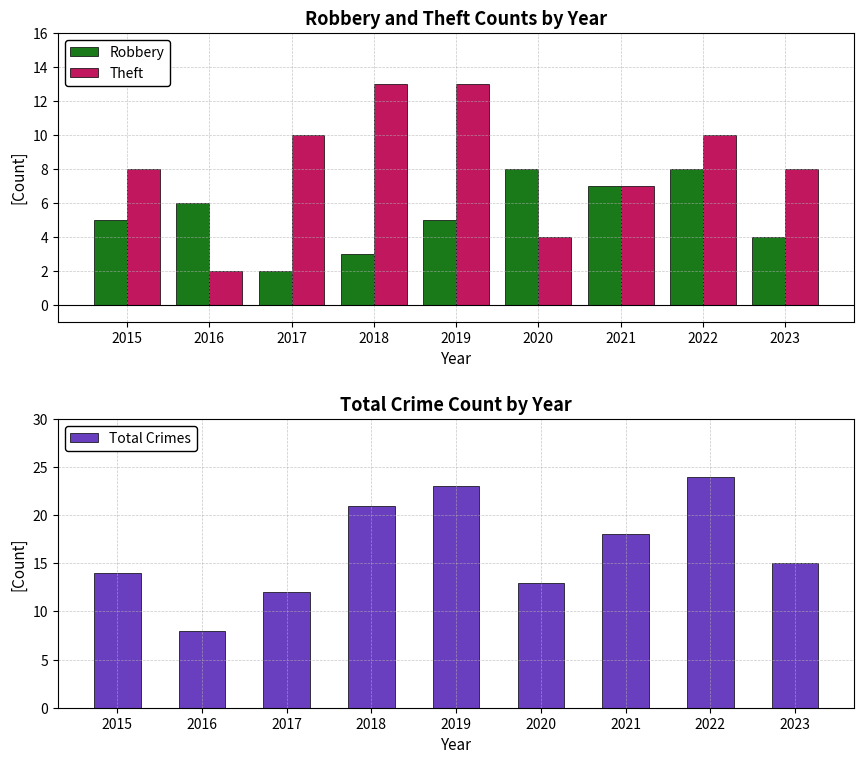

At how many categories does at least one series exceed 6?

9